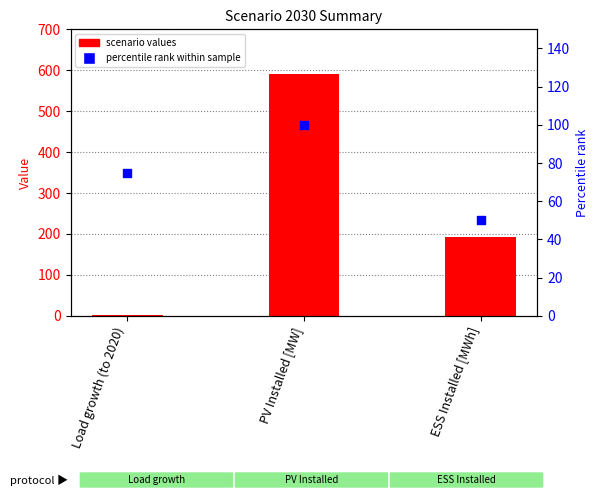

Is the value of scenario values at Load growth (to 2020) greater than the value of percentile rank within sample at PV Installed [MW]?

No